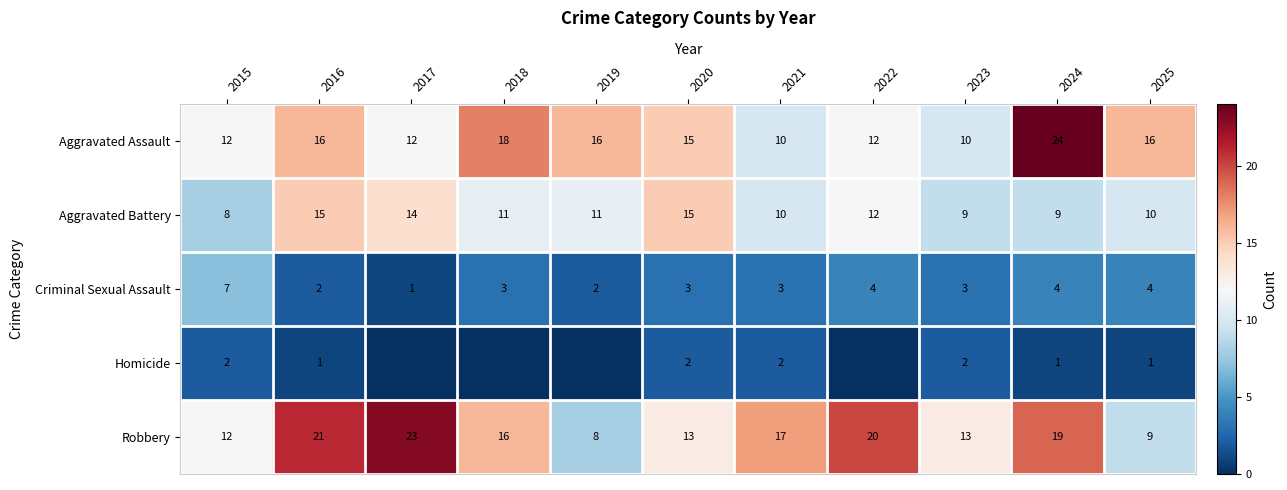

Rank the series at 2016 from highest to lowest value.

Robbery, Aggravated Assault, Aggravated Battery, Criminal Sexual Assault, Homicide